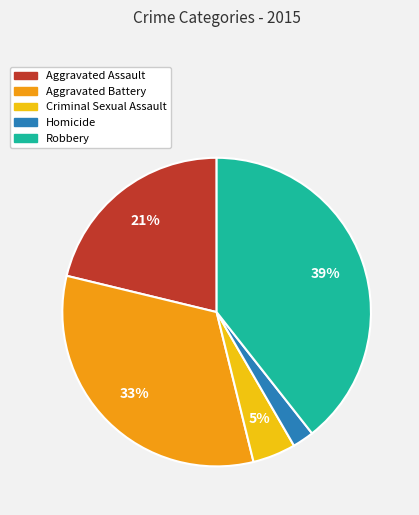

Count the number of slices in the pie.

5